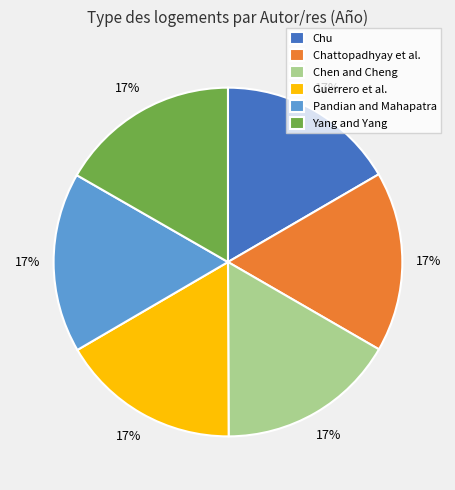

Count the number of slices in the pie.

6